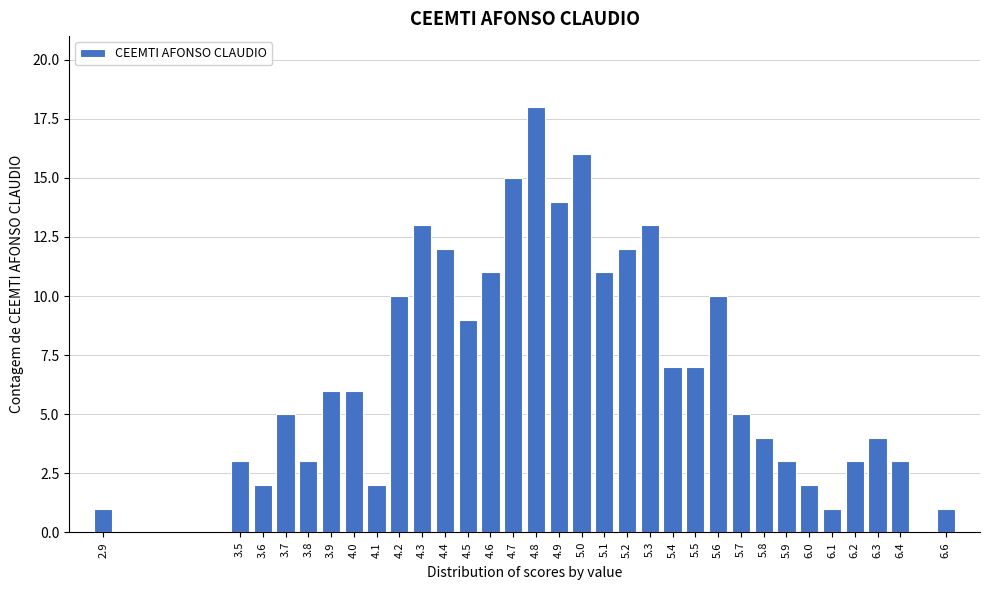

What is the maximum value shown in the chart?

18